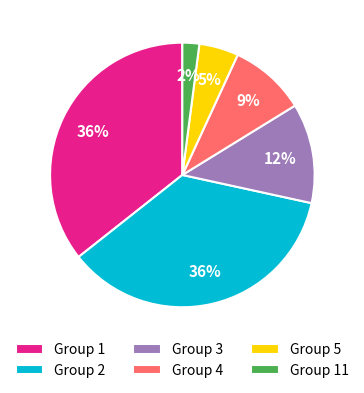

Between Group 11 and Group 2, which is larger?

Group 2